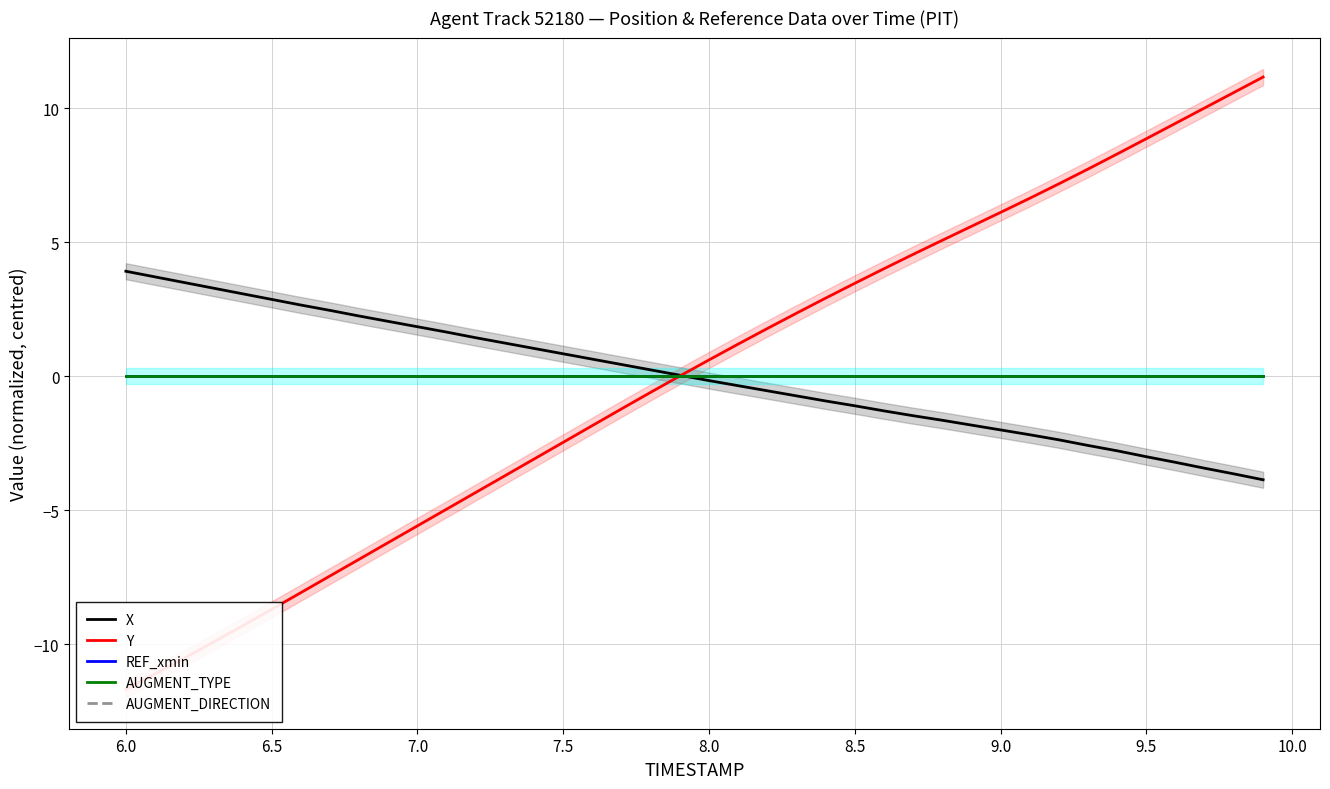

Reading left to right, list all the values displayed in this chart.

X: 3.9	3.7	3.5	3.3	3.1	2.9	2.7	2.5	2.2	2.0	1.8	1.6	1.4	1.2	1.0	0.8	0.6	0.4	0.2	0.0	-0.2	-0.4	-0.5	-0.7	-0.9	-1.1	-1.3	-1.5	-1.6	-1.8	-2.0	-2.2	-2.4	-2.6	-2.8	-3.0	-3.2	-3.4	-3.6	-3.9
Y: -11.7	-11.1	-10.5	-9.9	-9.3	-8.7	-8.1	-7.5	-6.8	-6.2	-5.6	-5.0	-4.3	-3.7	-3.1	-2.5	-1.8	-1.2	-0.6	0.0	0.6	1.2	1.8	2.4	2.9	3.5	4.0	4.5	5.1	5.6	6.1	6.6	7.2	7.7	8.3	8.9	9.4	10.0	10.6	11.2
REF_xmin: 0.0	0.0	0.0	0.0	0.0	0.0	0.0	0.0	0.0	0.0	0.0	0.0	0.0	0.0	0.0	0.0	0.0	0.0	0.0	0.0	0.0	0.0	0.0	0.0	0.0	0.0	0.0	0.0	0.0	0.0	0.0	0.0	0.0	0.0	0.0	0.0	0.0	0.0	0.0	0.0
AUGMENT_TYPE: 0.0	0.0	0.0	0.0	0.0	0.0	0.0	0.0	0.0	0.0	0.0	0.0	0.0	0.0	0.0	0.0	0.0	0.0	0.0	0.0	0.0	0.0	0.0	0.0	0.0	0.0	0.0	0.0	0.0	0.0	0.0	0.0	0.0	0.0	0.0	0.0	0.0	0.0	0.0	0.0
AUGMENT_DIRECTION: 0.0	0.0	0.0	0.0	0.0	0.0	0.0	0.0	0.0	0.0	0.0	0.0	0.0	0.0	0.0	0.0	0.0	0.0	0.0	0.0	0.0	0.0	0.0	0.0	0.0	0.0	0.0	0.0	0.0	0.0	0.0	0.0	0.0	0.0	0.0	0.0	0.0	0.0	0.0	0.0